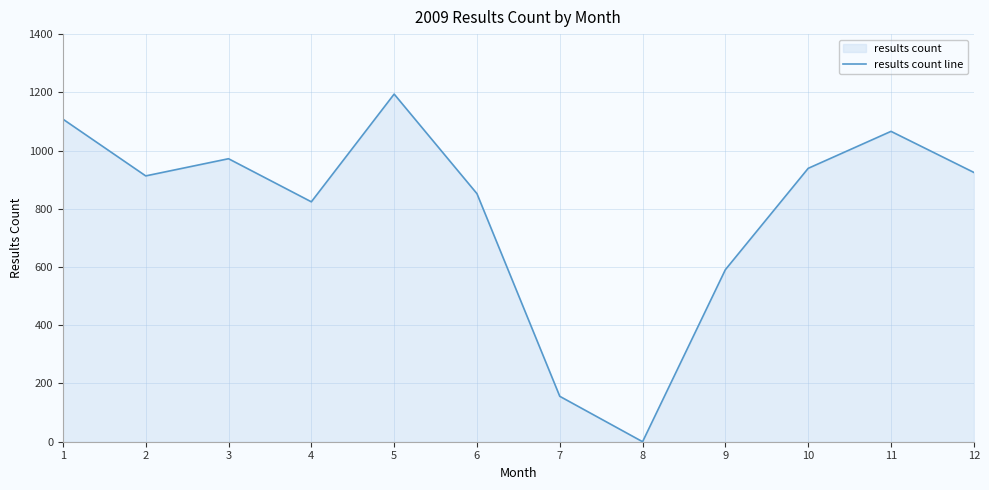

Reading left to right, list all the values displayed in this chart.

1108	913	972	824	1194	852	156	0	591	939	1066	925